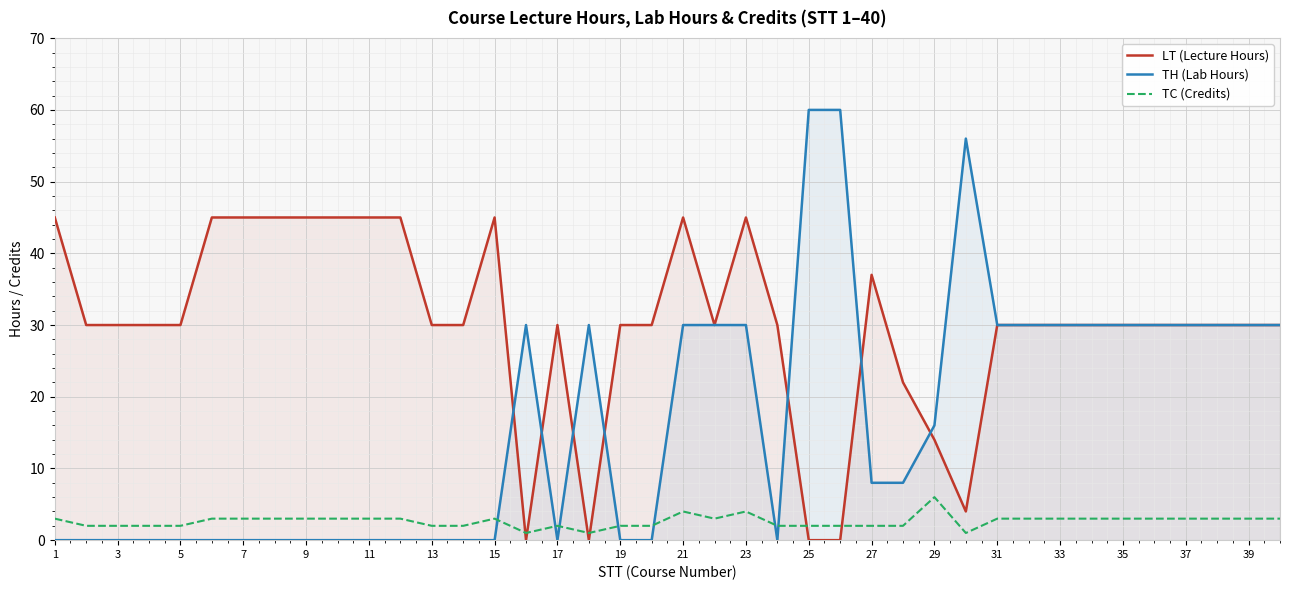

Which category has the highest value in the TC (Credits) series?

29